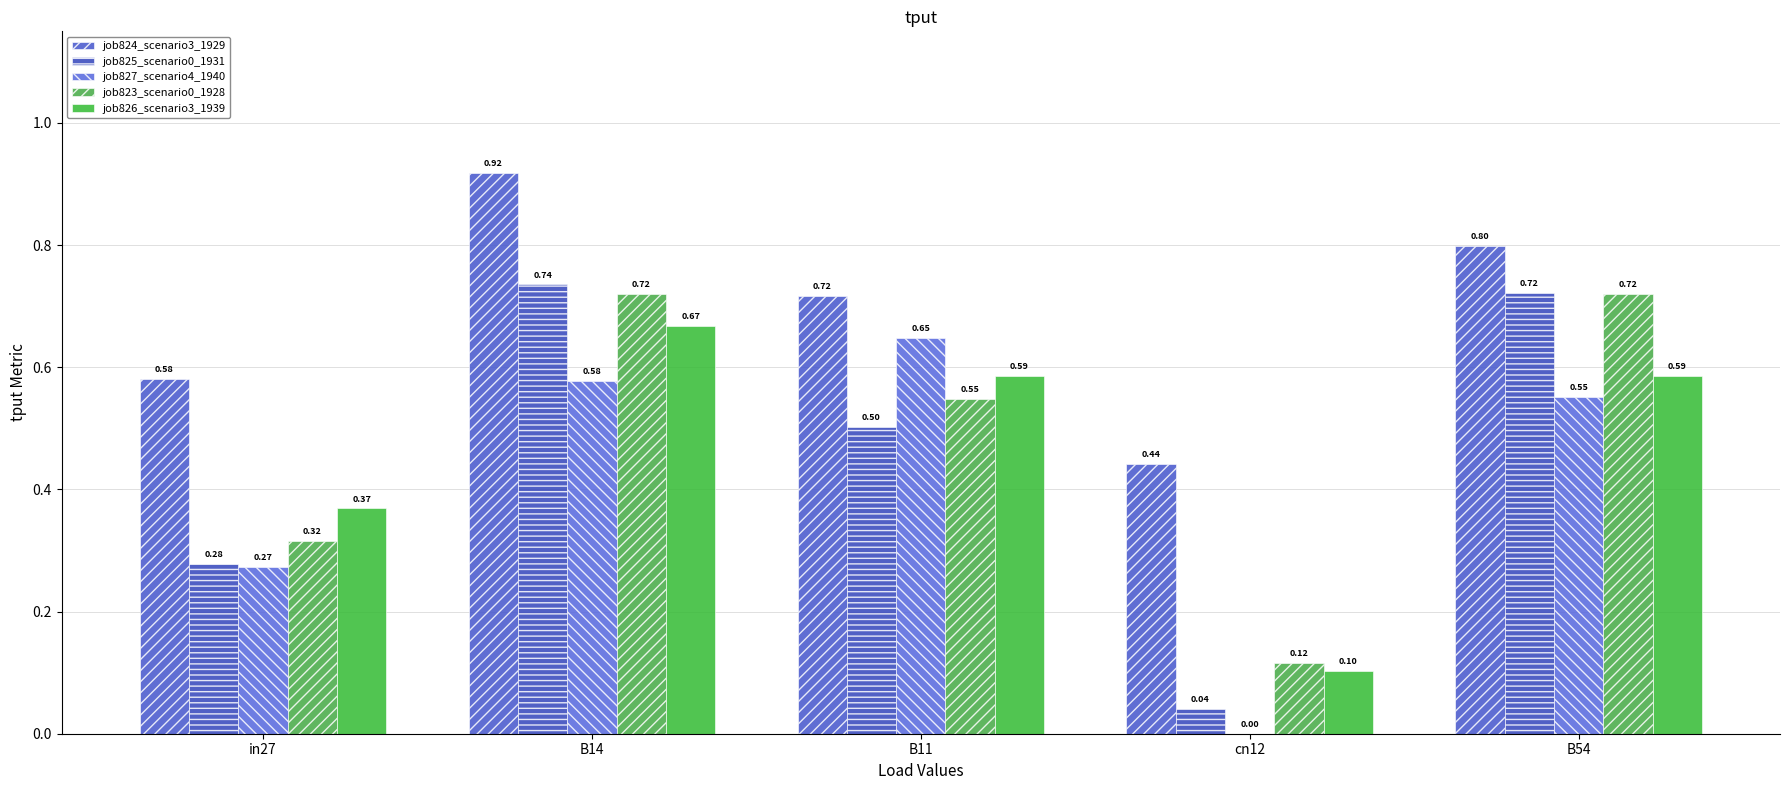

What is the spread (max minus min) of values at in27?

0.3